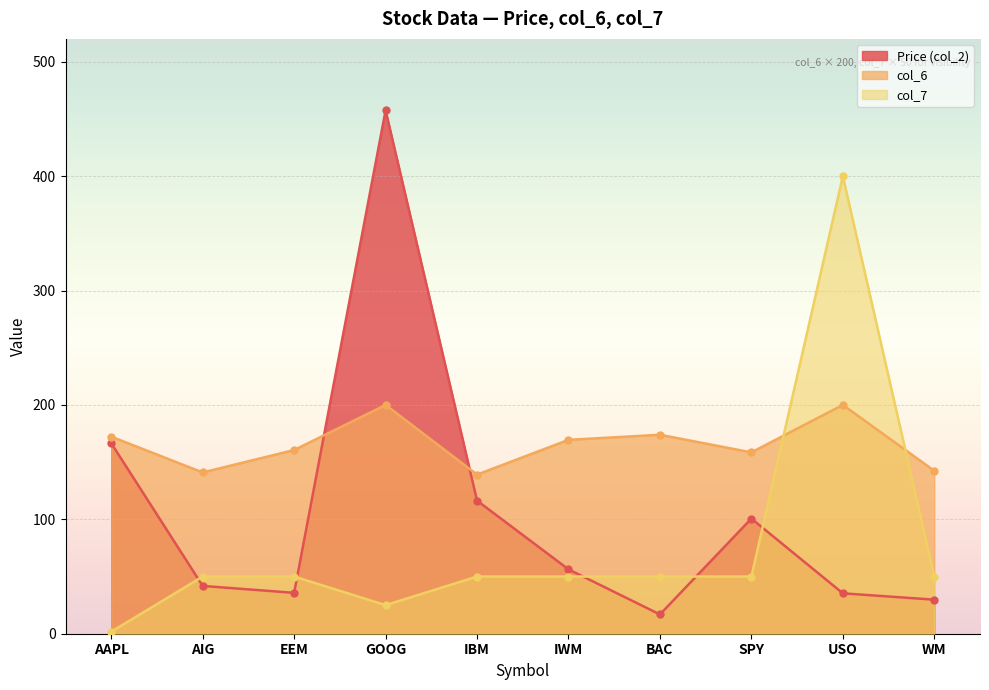

Between which two adjacent categories do col_6 and col_7 first intersect?

SPY and USO